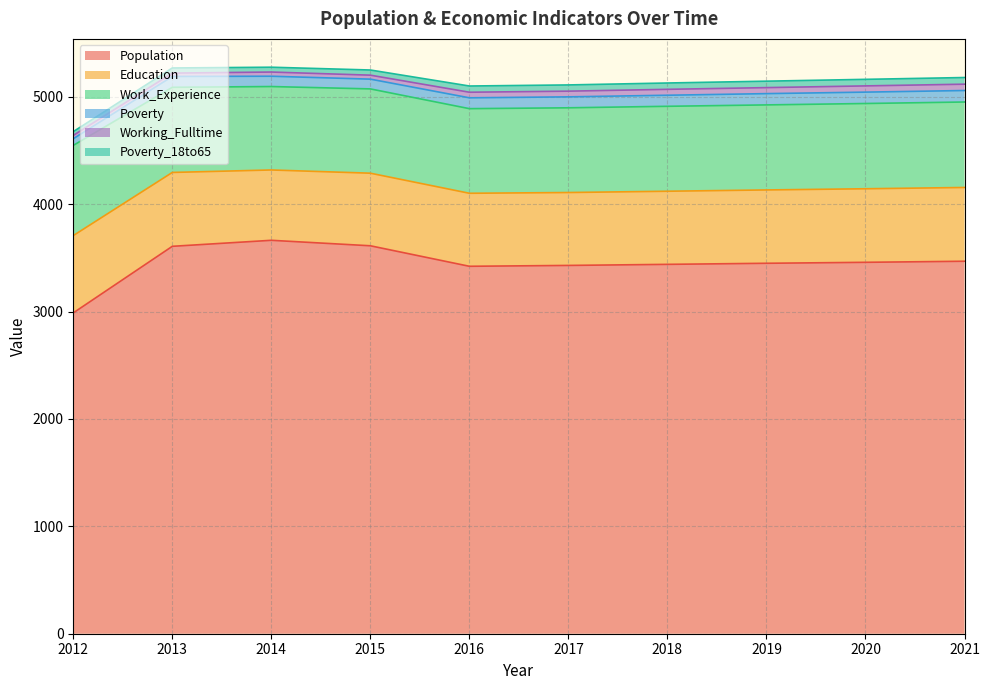

True or false: Education and Poverty intersect in this chart.

False